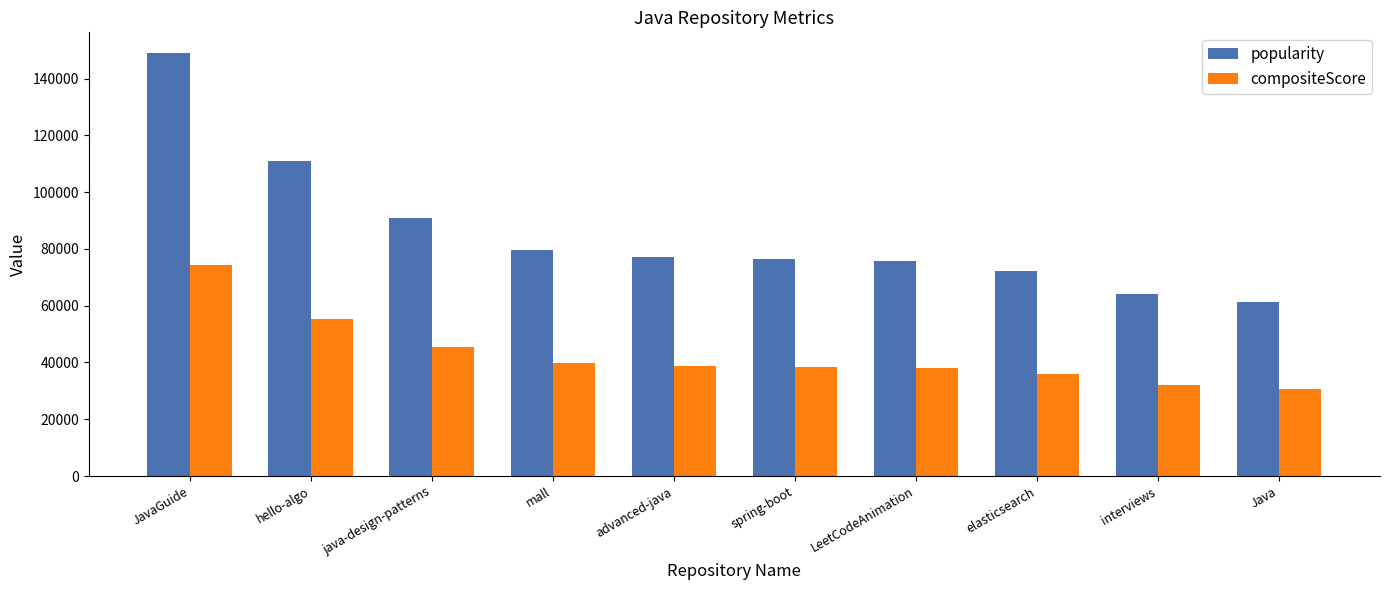

The value of popularity at advanced-java is 77282.0. True or false?

True